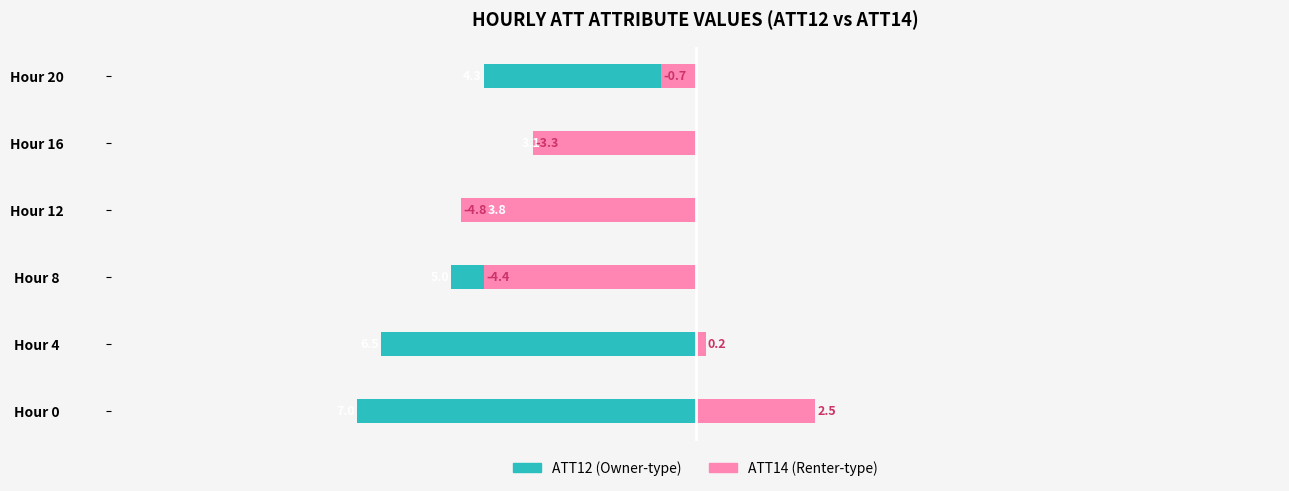

Rank the categories by ATT14 value from lowest to highest.

Hour 12, Hour 8, Hour 16, Hour 20, Hour 4, Hour 0